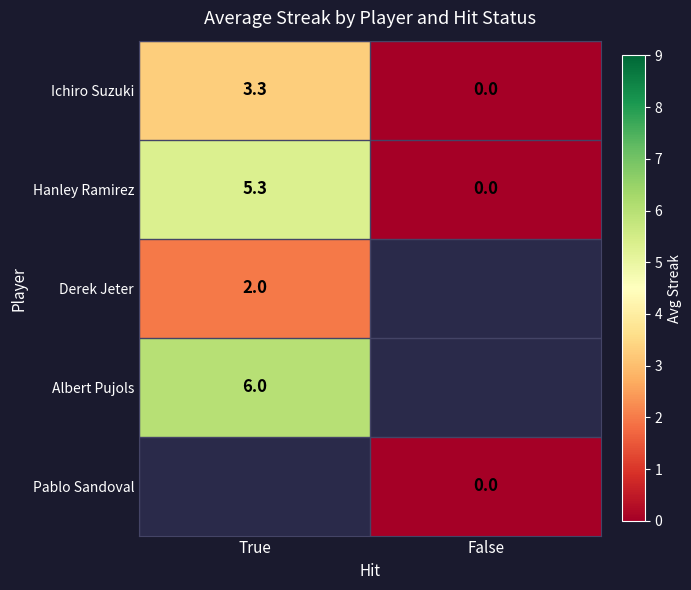

Is the value of Ichiro Suzuki at True greater than the value of Hanley Ramirez at False?

Yes